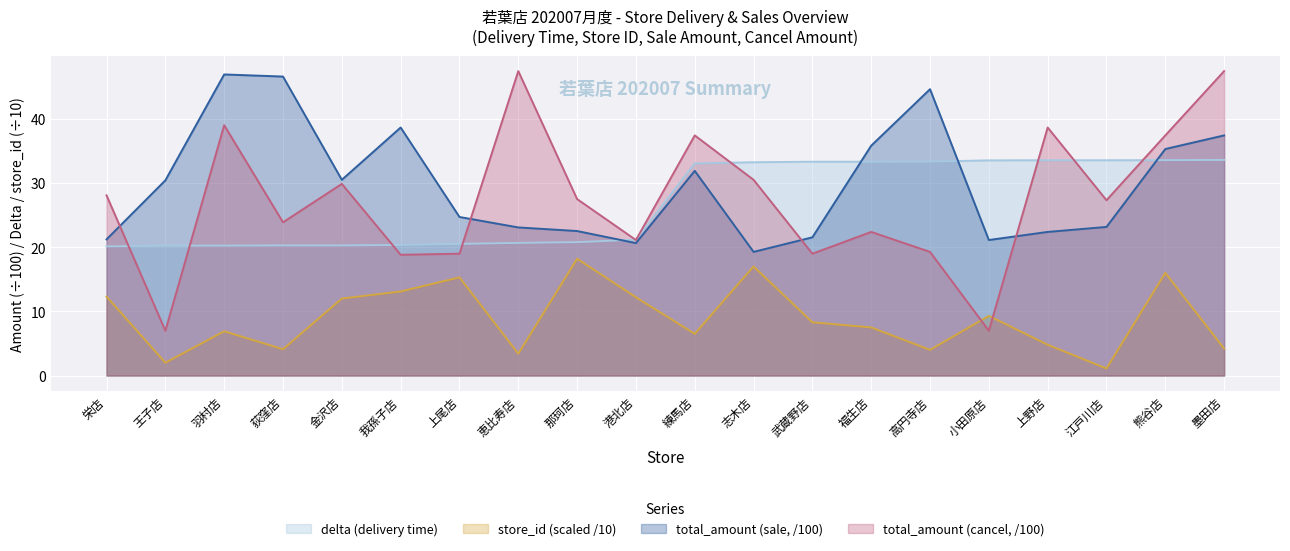

Which category has the lowest value across all series?

江戸川店